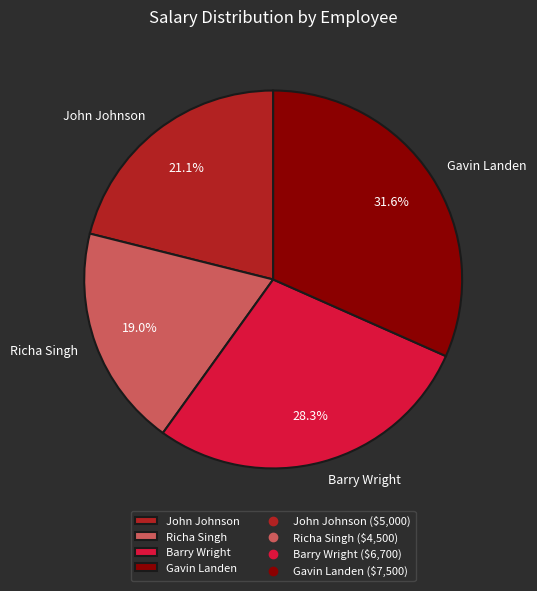

Count the number of slices in the pie.

4